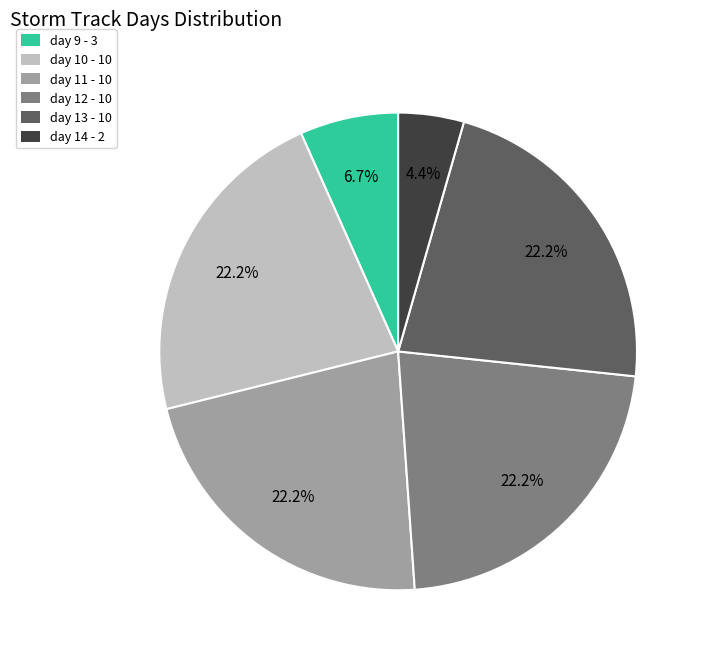

Which has a higher value, day 10 - 10 or day 9 - 3?

day 10 - 10